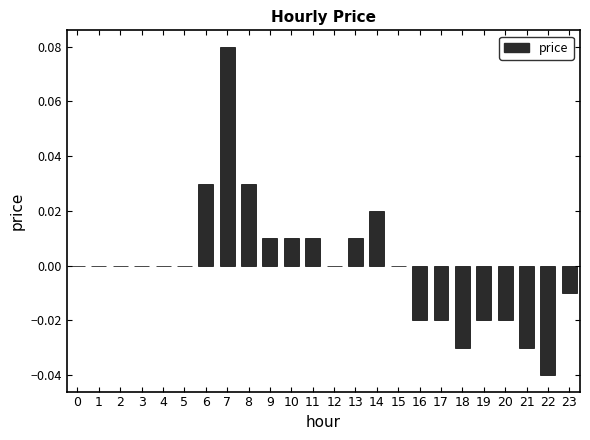

What is the change in value from 1 to 7?

+0.1